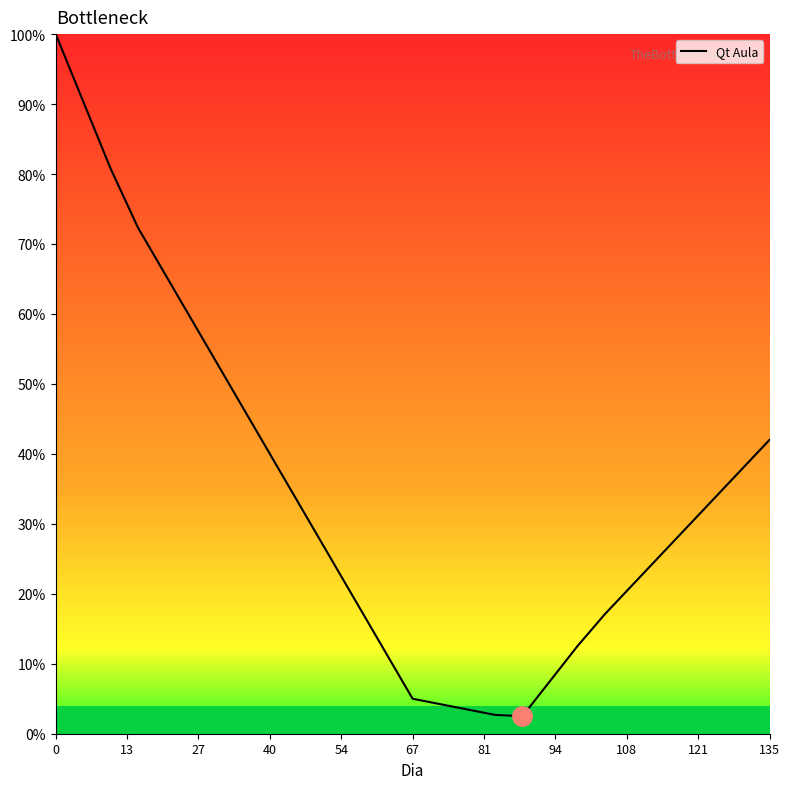

What is the smallest value displayed?

2.5